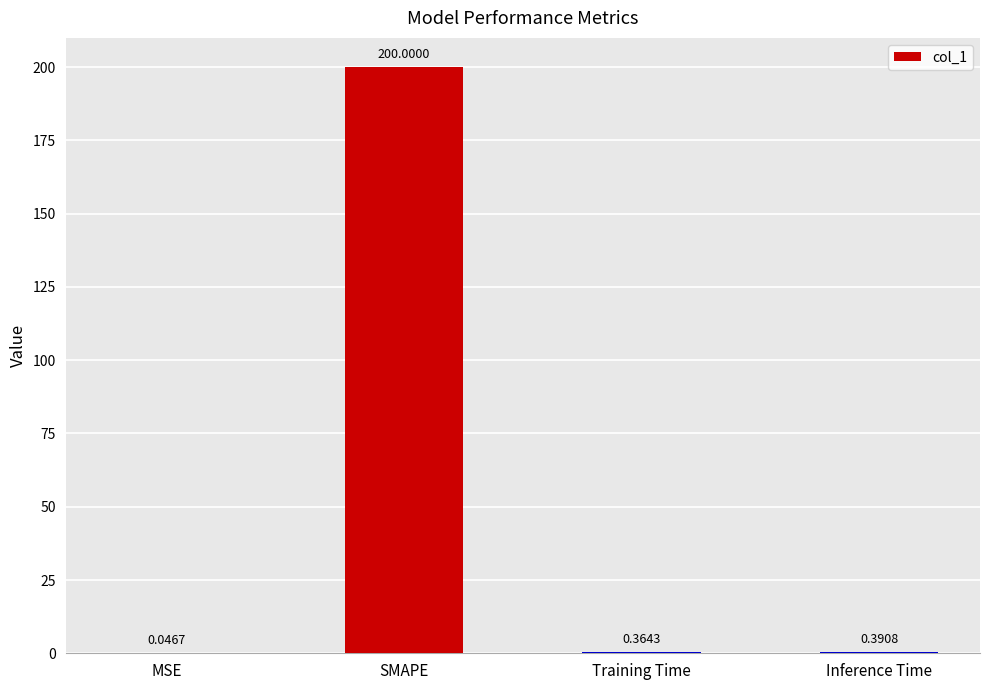

At which category does the chart reach its peak across all series?

SMAPE